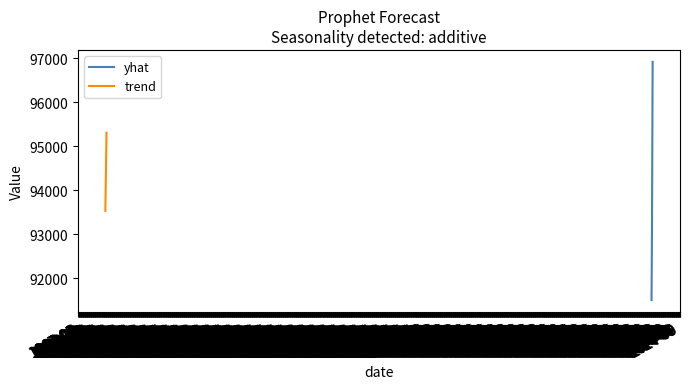

Which series has the largest total across all categories?

trend